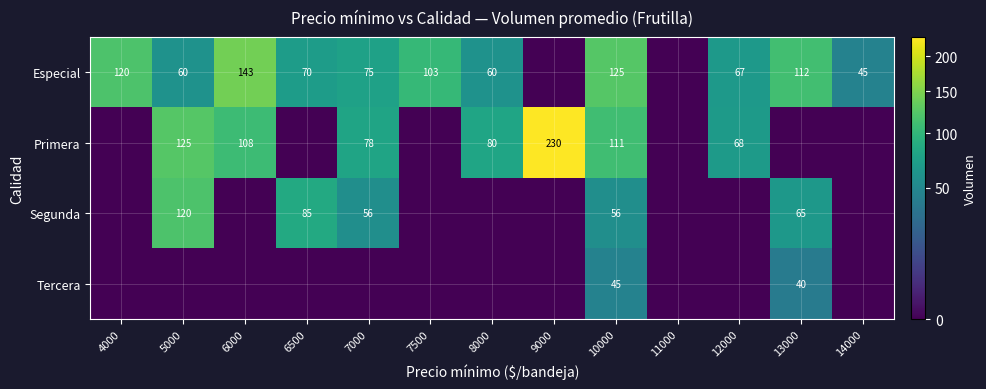

What is the difference between the highest and lowest values at 4000?

120